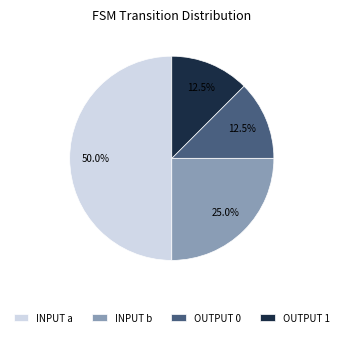

Which has a higher value, INPUT a or OUTPUT 1?

INPUT a